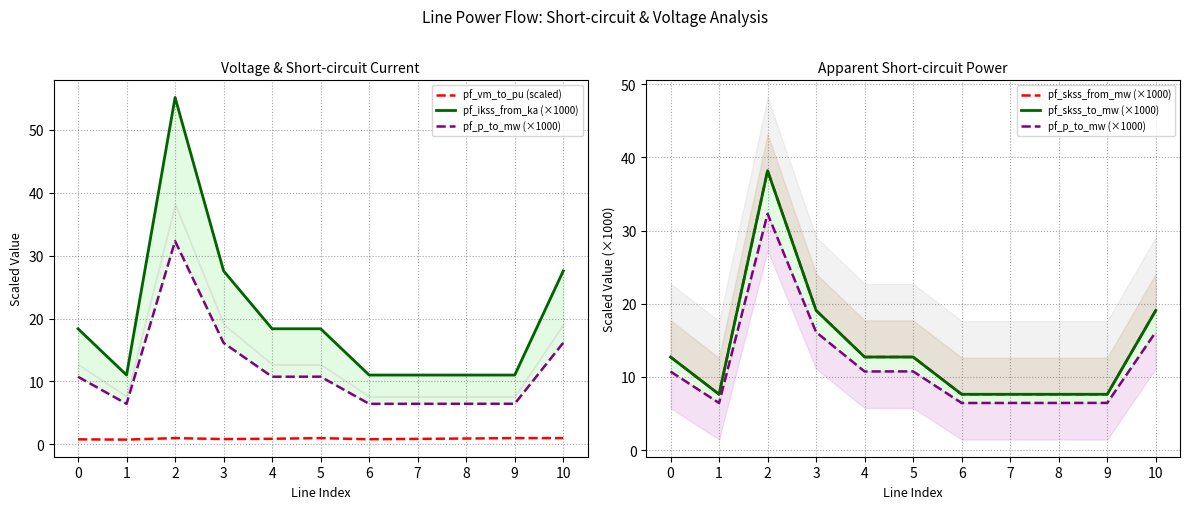

Reading left to right, what are all the values shown in this chart?

pf_vm_to_pu (scaled): 0=0.8	1=0.8	2=1.0	3=0.9	4=0.9	5=1.0	6=0.8	7=0.9	8=0.9	9=1.0	10=1.0
pf_ikss_from_ka (×1000): 0=18.4	1=11.0	2=55.1	3=27.6	4=18.4	5=18.4	6=11.0	7=11.0	8=11.0	9=11.0	10=27.6
pf_p_to_mw (×1000): 0=10.7	1=6.4	2=32.3	3=16.1	4=10.8	5=10.8	6=6.4	7=6.5	8=6.5	9=6.5	10=16.1
pf_skss_from_mw (×1000): 0=12.7	1=7.6	2=38.2	3=19.1	4=12.7	5=12.7	6=7.6	7=7.6	8=7.6	9=7.6	10=19.1
pf_skss_to_mw (×1000): 0=12.7	1=7.6	2=38.2	3=19.1	4=12.7	5=12.7	6=7.6	7=7.6	8=7.6	9=7.6	10=19.1